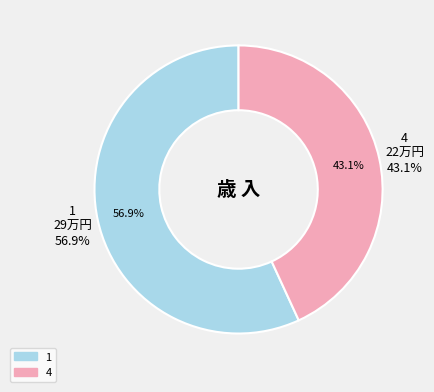

Count the number of slices in the pie.

2